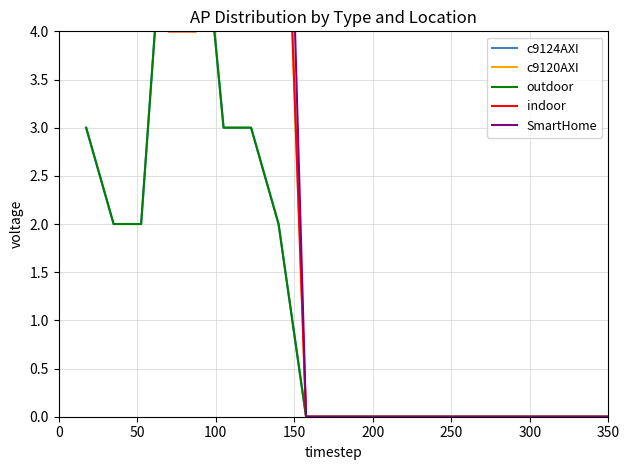

After their last crossing, which series has the higher values: outdoor or c9120AXI?

c9120AXI